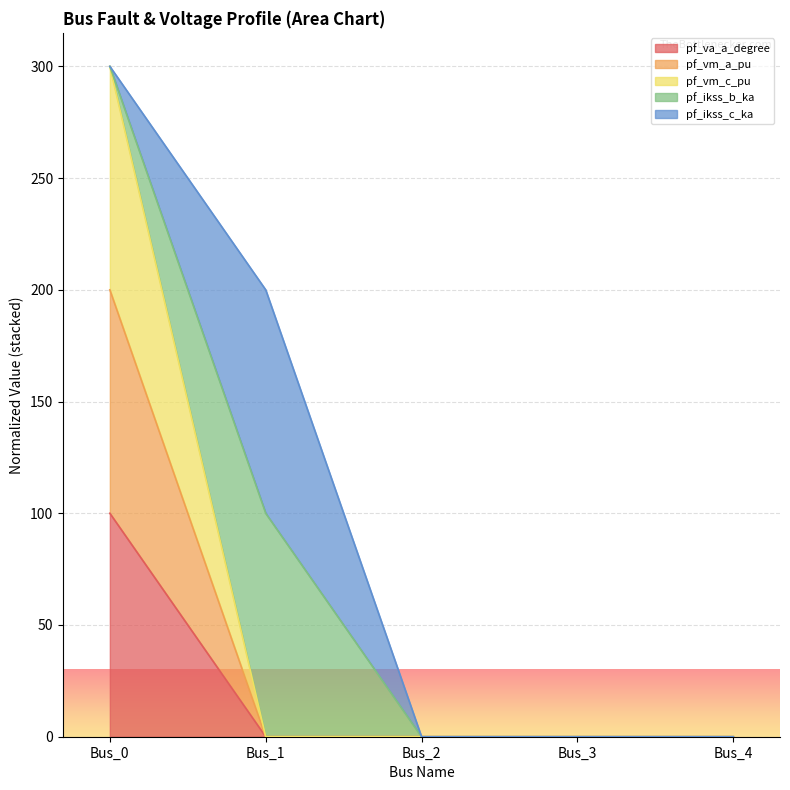

Is the value of pf_vm_c_pu at Bus_3 greater than the value of pf_va_a_degree at Bus_0?

No